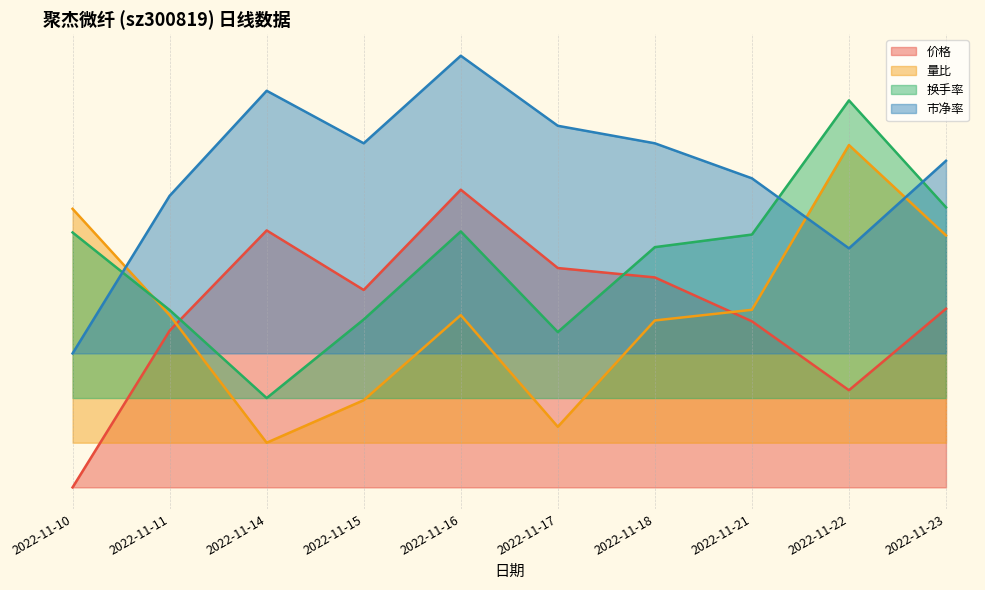

How many lines are shown in the chart?

4